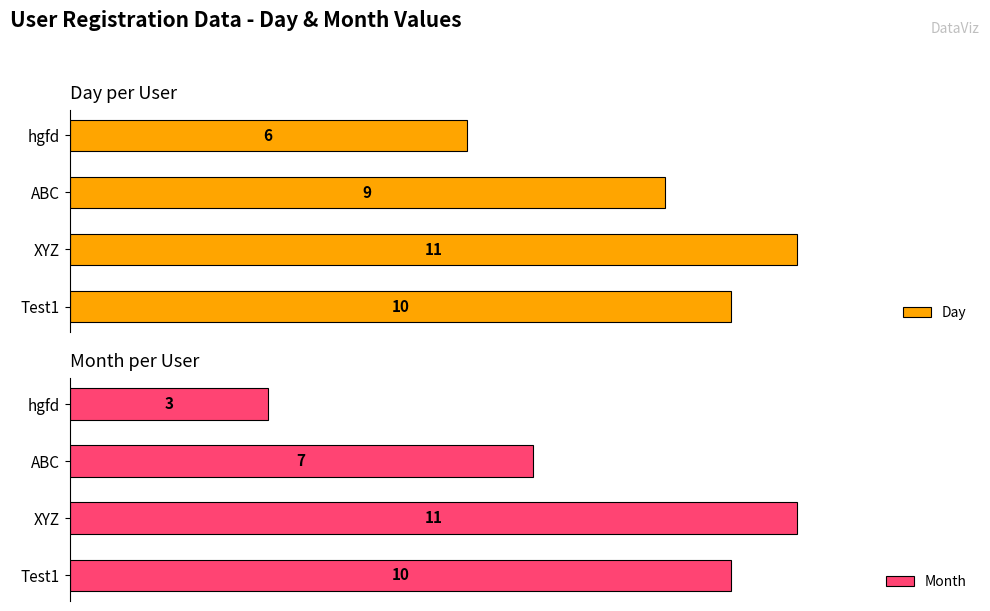

At which label does Day reach its minimum?

hgfd